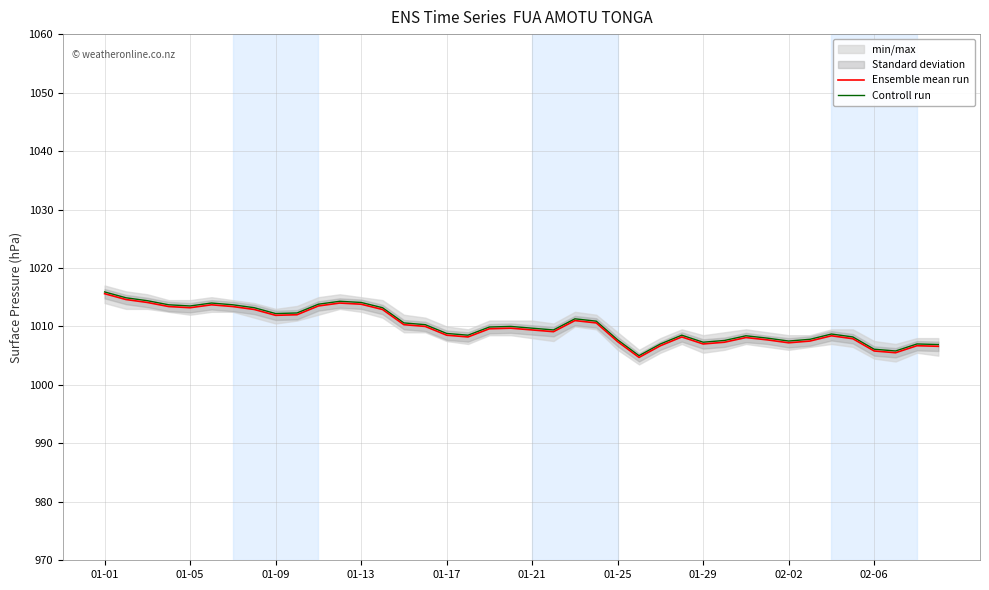

What is the greatest value displayed?

1015.9